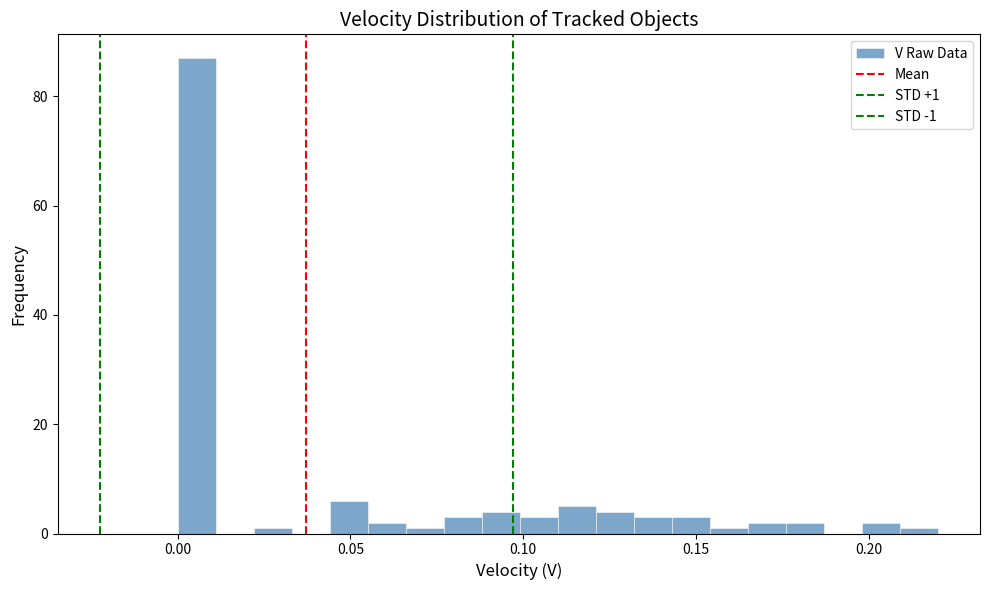

Around what value on the x-axis is the tallest bar? Give the approximate position of its centre, as read against the axis.

0.005